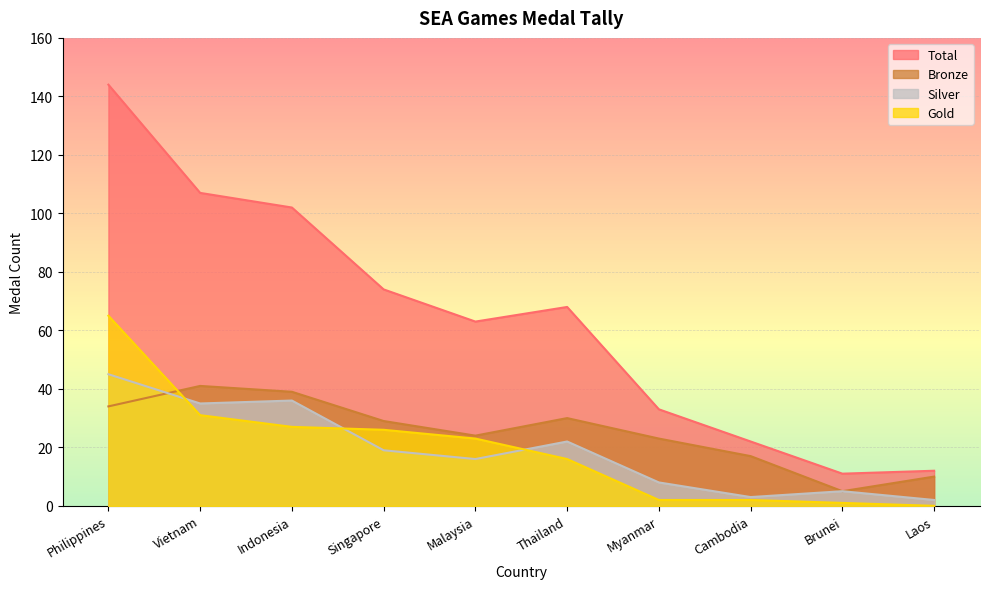

Where does the Silver series first go above 19?

Philippines